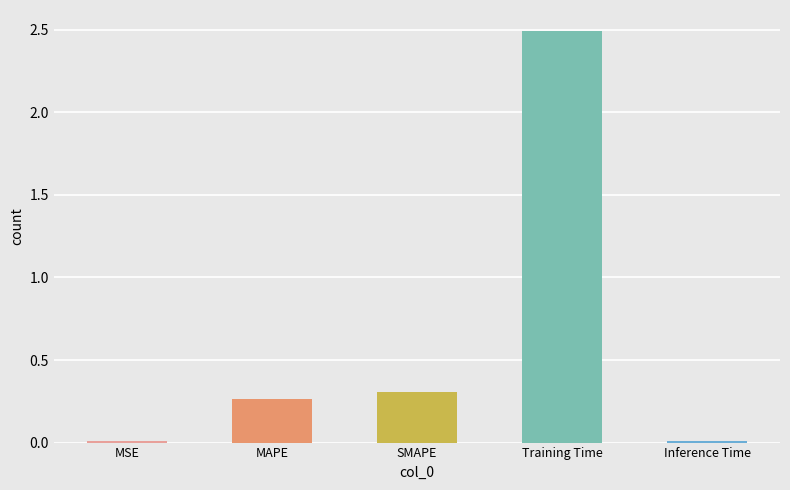

What is the label of the 1st bar from the left?

MSE